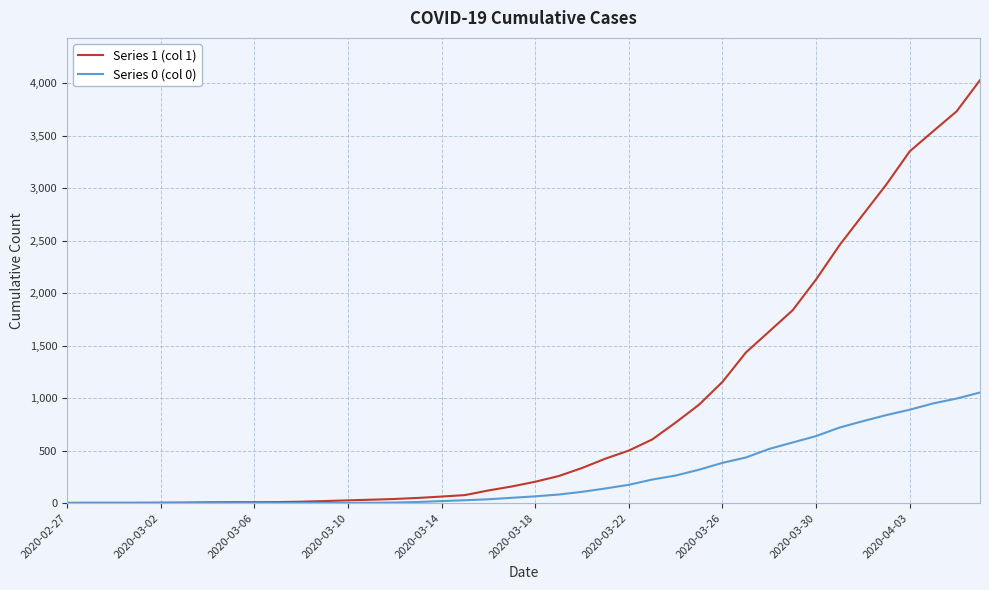

Which series has the widest spread of values?

Series 1 (col 1)